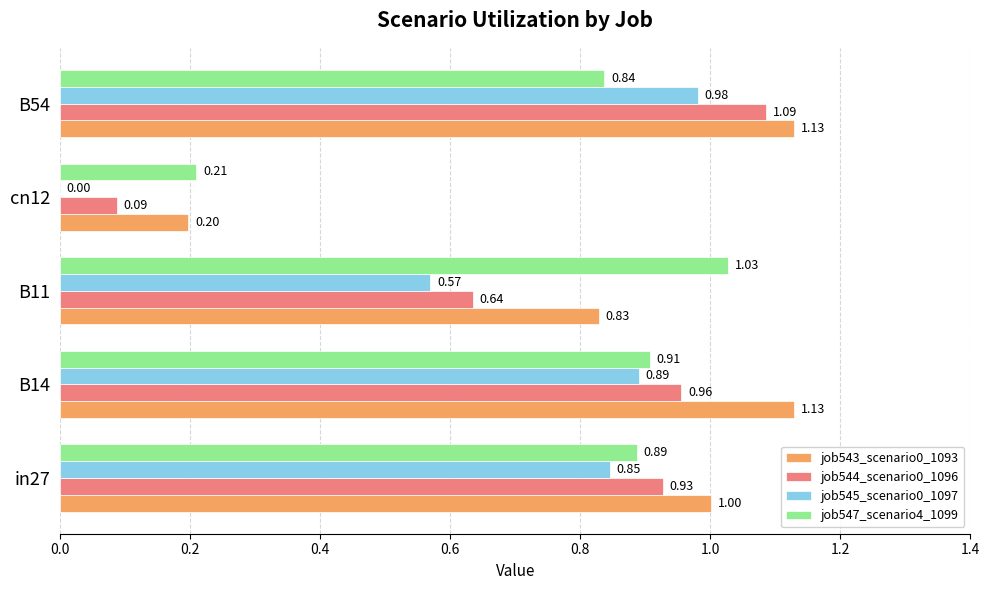

What is the sum of the job543_scenario0_1093 values at in27 and cn12?

1.2